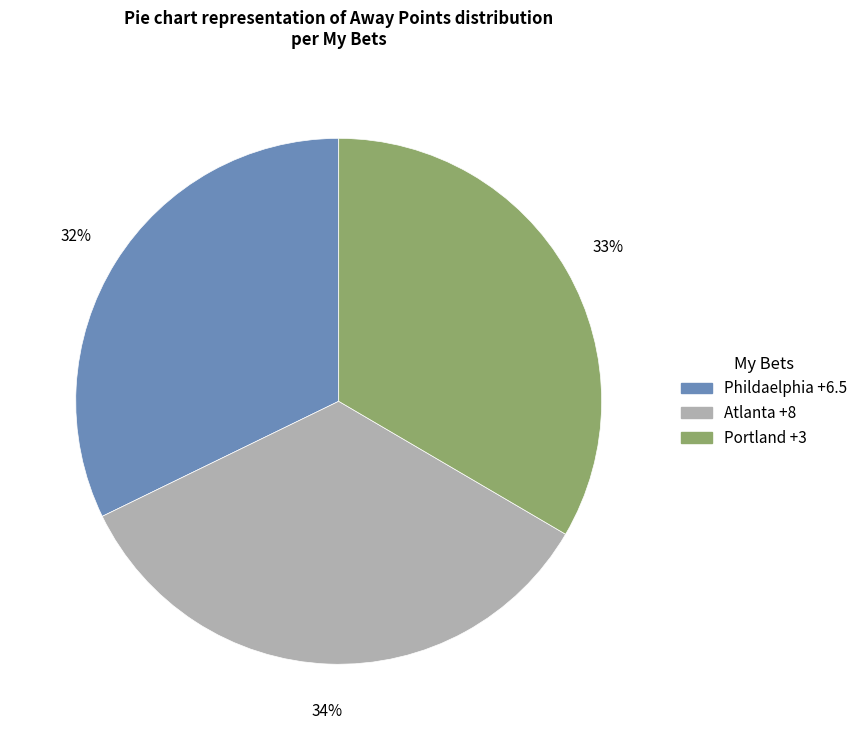

Which has a higher value, Portland +3 or Atlanta +8?

Atlanta +8